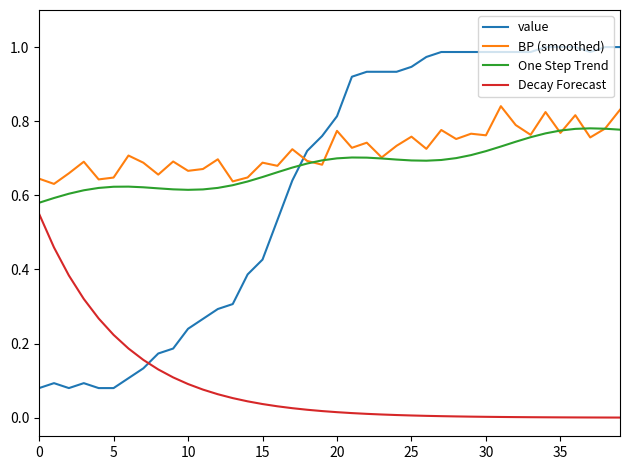

Does the chart display data point markers on the line(s)?

No